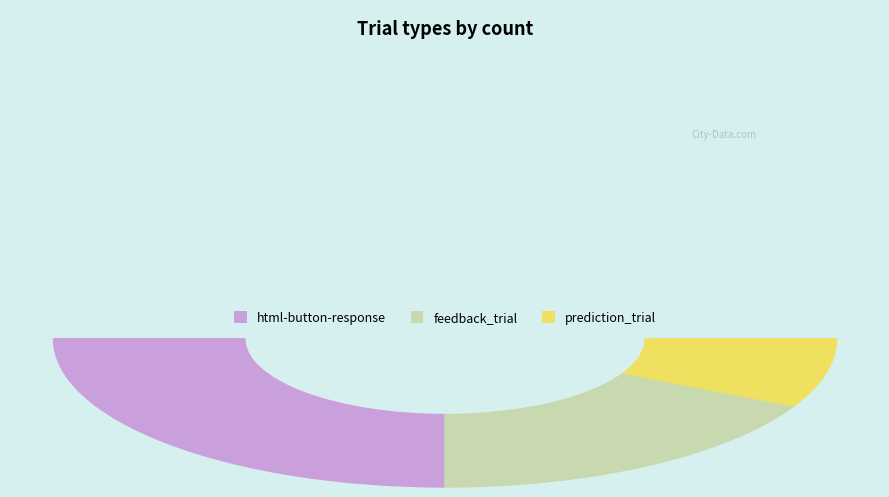

The prediction_trial slice represents 15% of the pie. True or false?

True